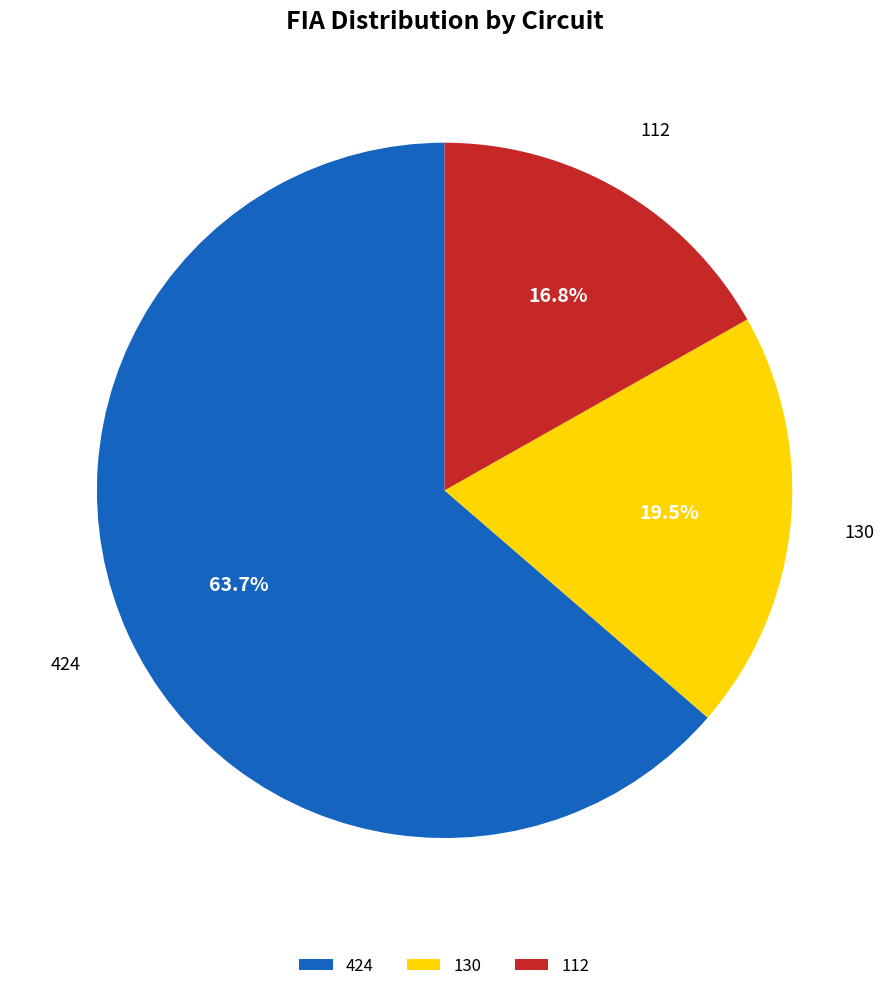

Which slice represents more than half of the pie?

424